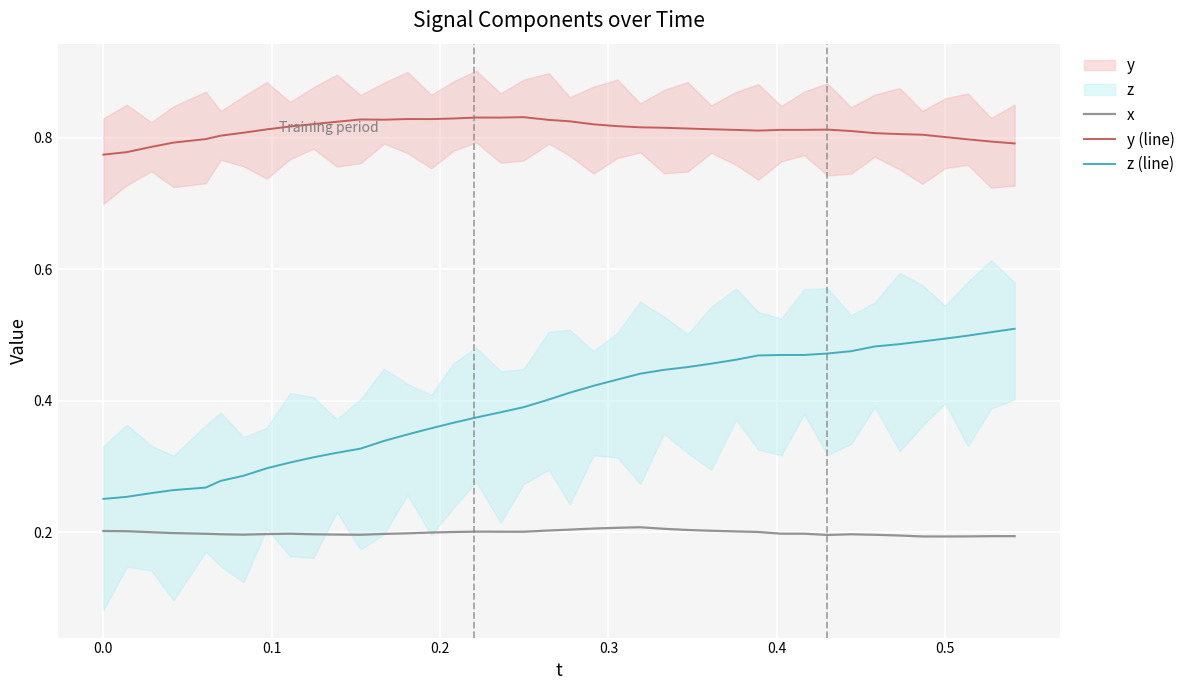

True or false: x and y (line) cross at least once.

False